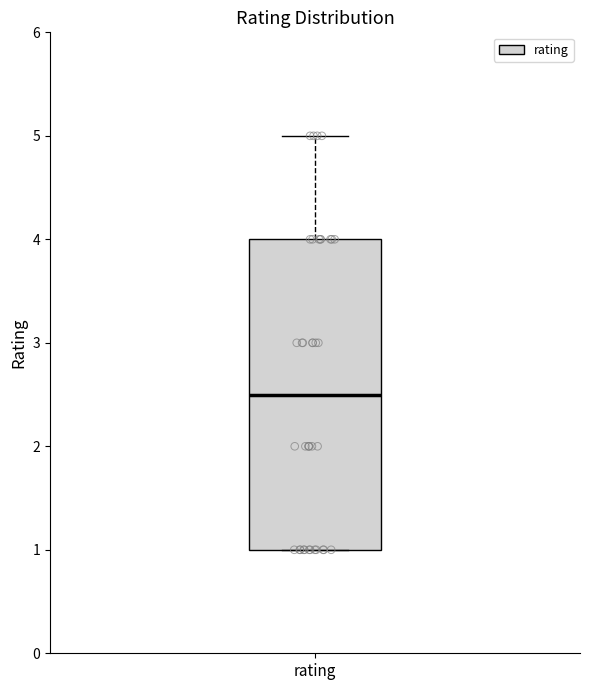

Transcribe this box plot: give where the median line is, the range the box spans, and where the two whiskers end, as read against the y-axis. The values are not printed on the chart, so give them approximately, as read against the axis.

median 2.5, box 1.0 to 4.0, whiskers 1.0 to 5.0